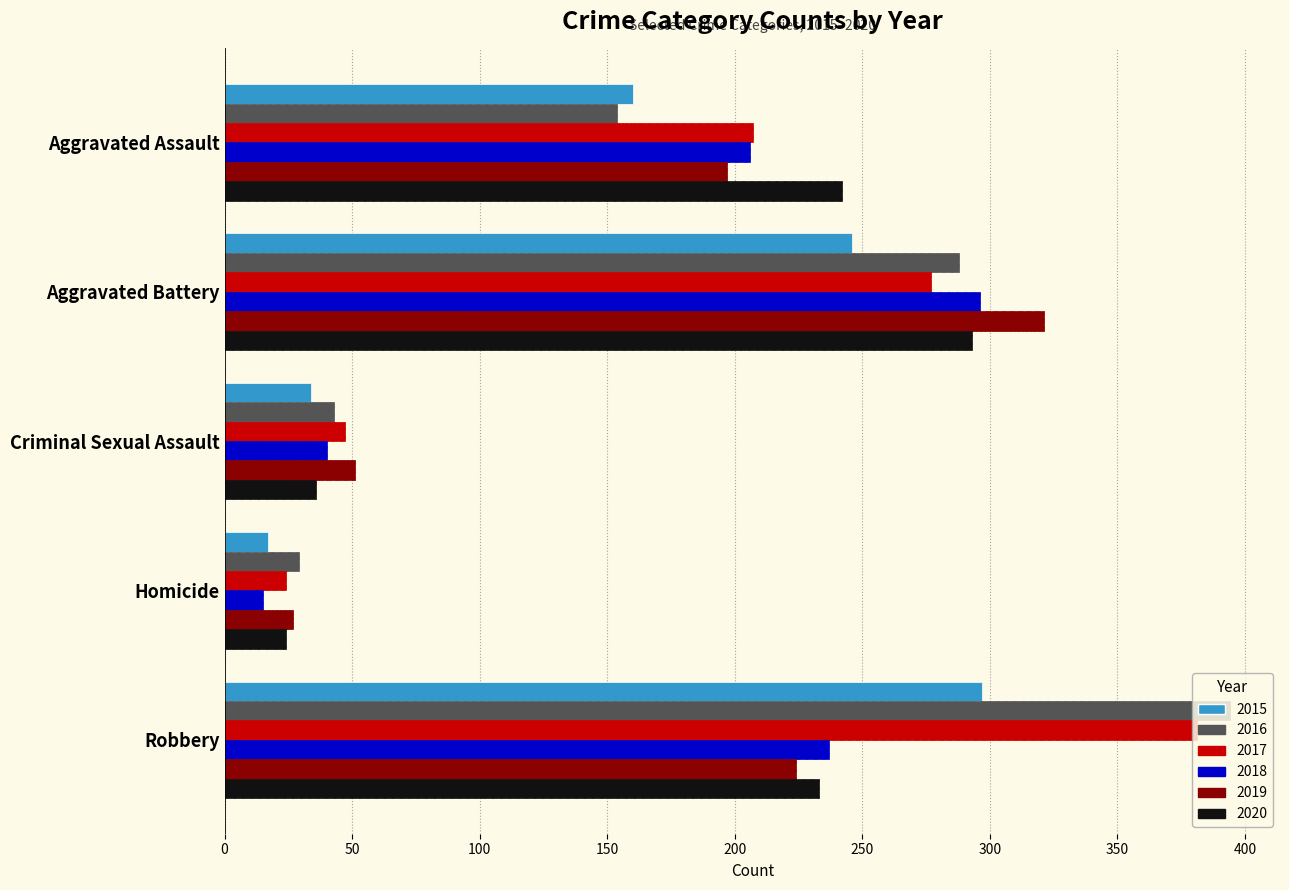

Which series has the widest spread of values?

2016